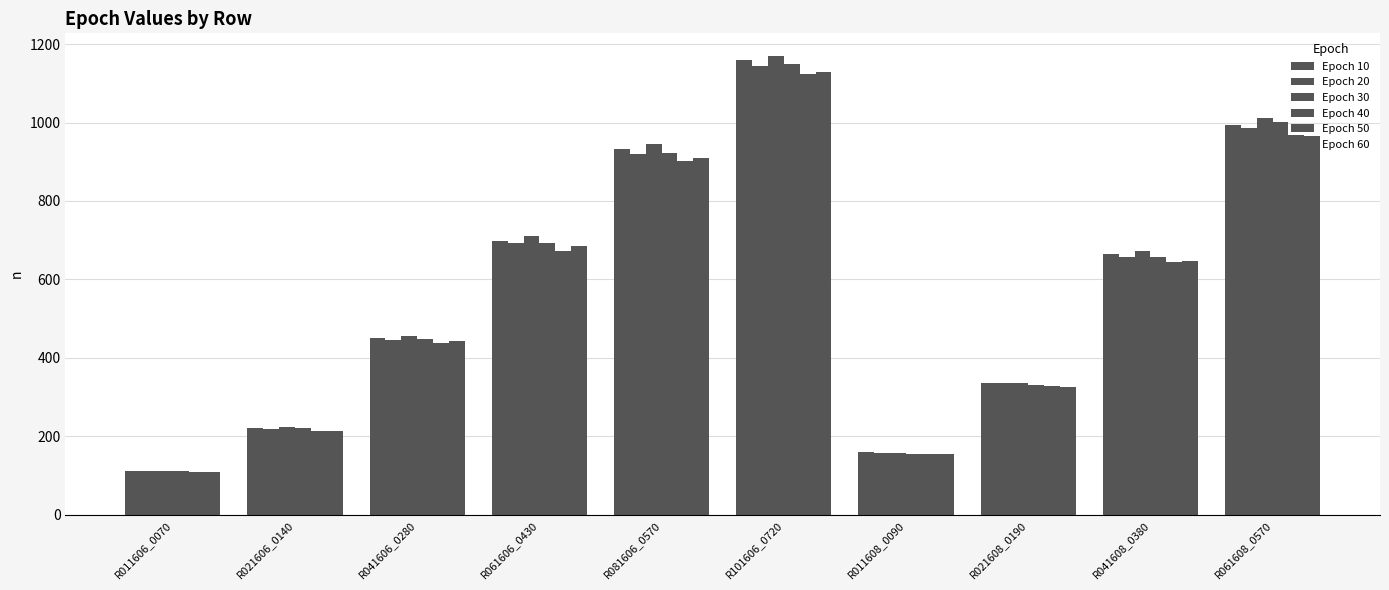

How many values in the Epoch 40 series are below 657?

5